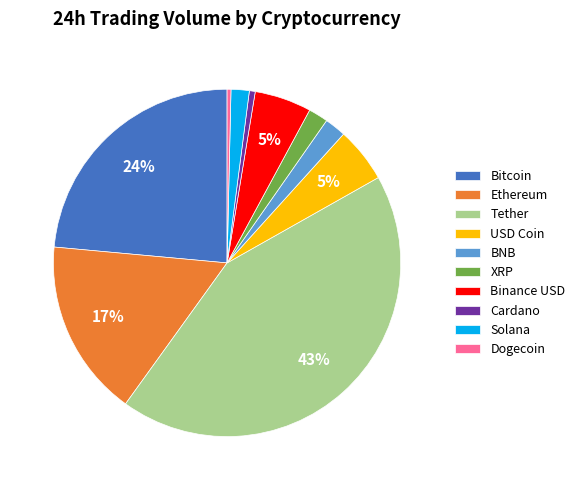

Combined, do Cardano and Solana account for over 50%?

No